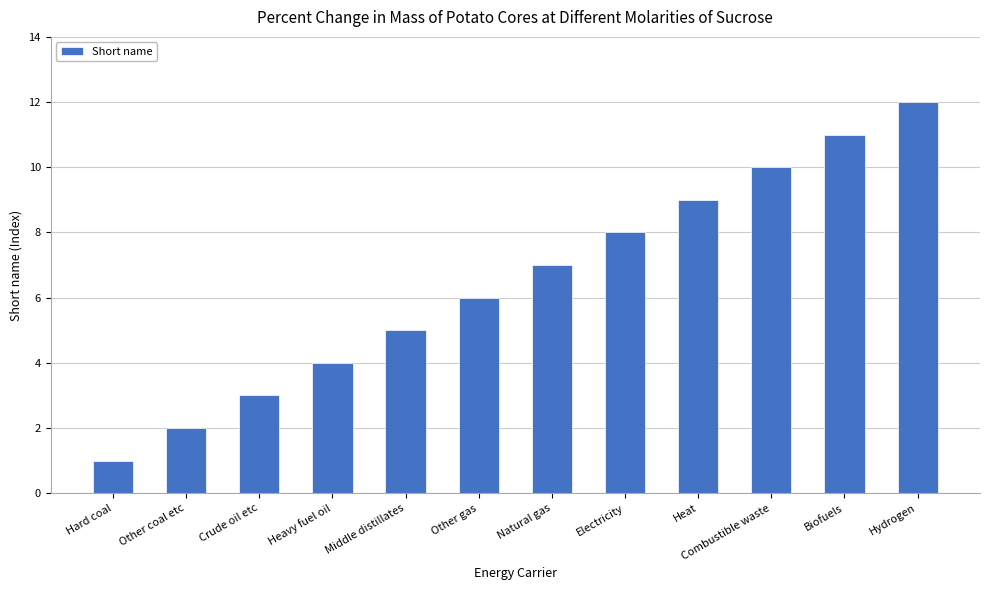

What is the maximum value shown in the chart?

12